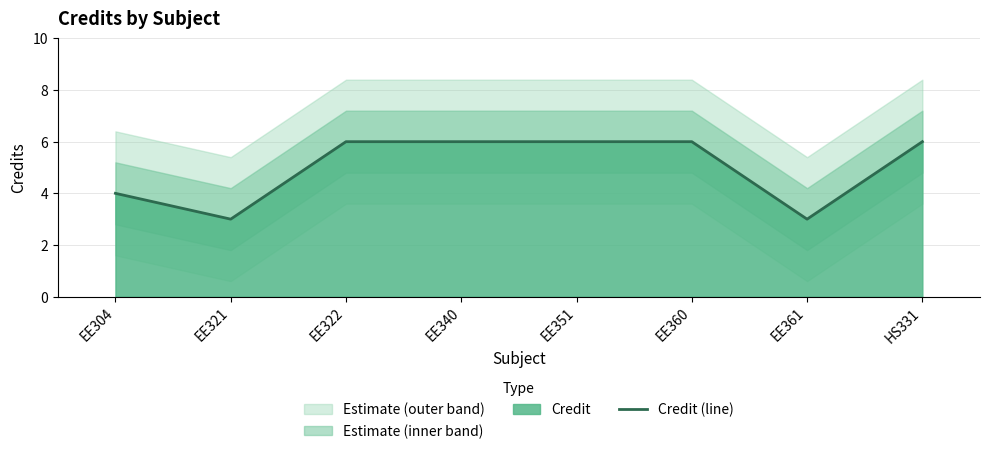

What is the label of the 3rd point from the right?

EE360